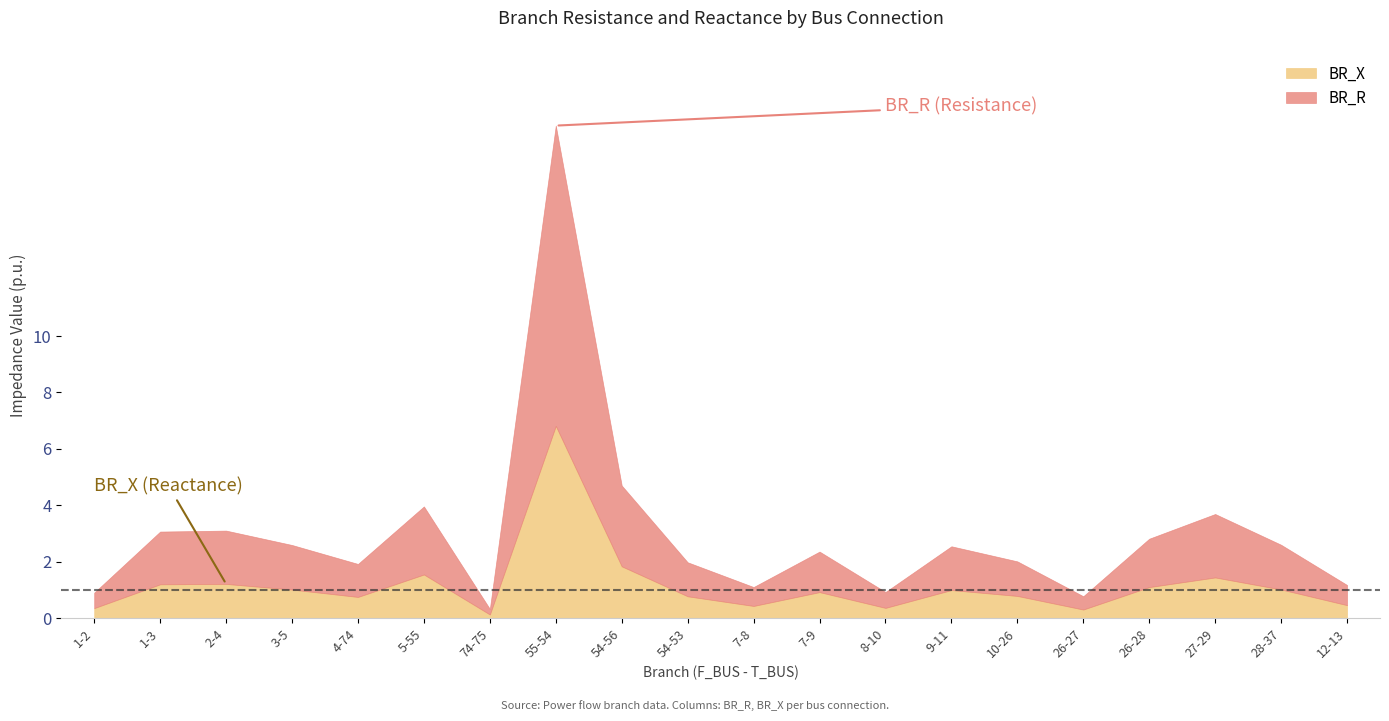

Rank the series by their average value, from highest to lowest.

BR_R, BR_X